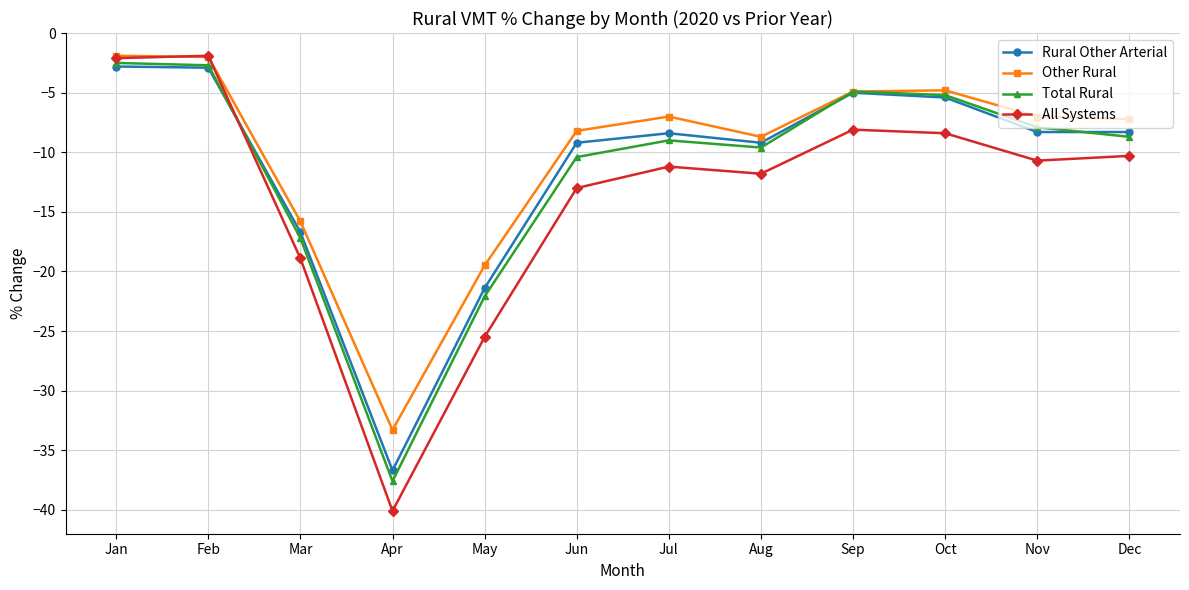

How many values in the Rural Other Arterial series are below -8?

8